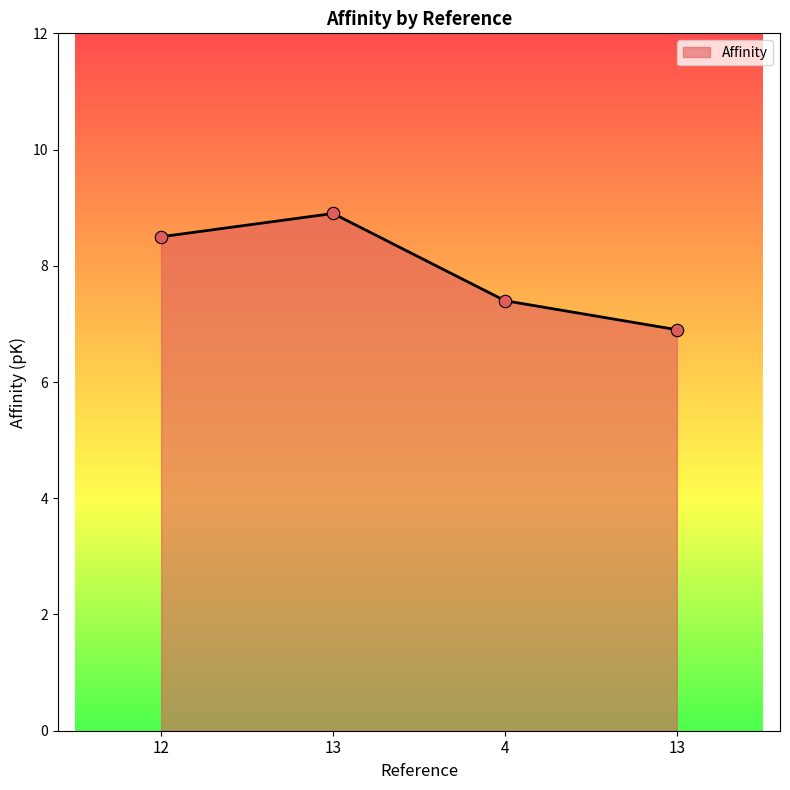

What is the change in value from 13 to 13?

-2.0